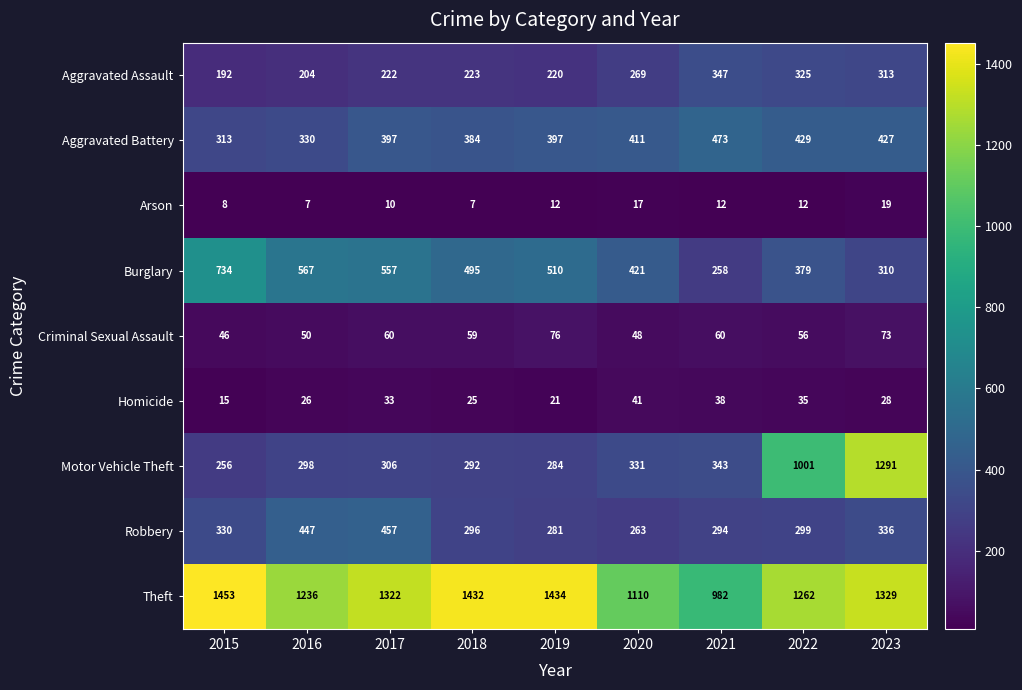

Is it true that Aggravated Battery equals 384 at 2018?

True